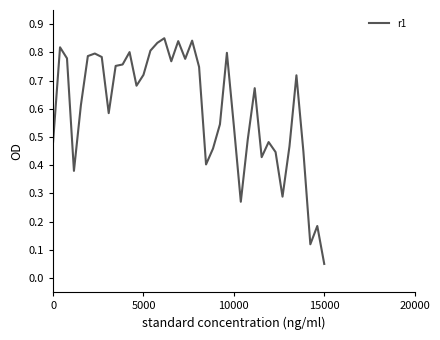

At which label is the value closest to 0?

15000